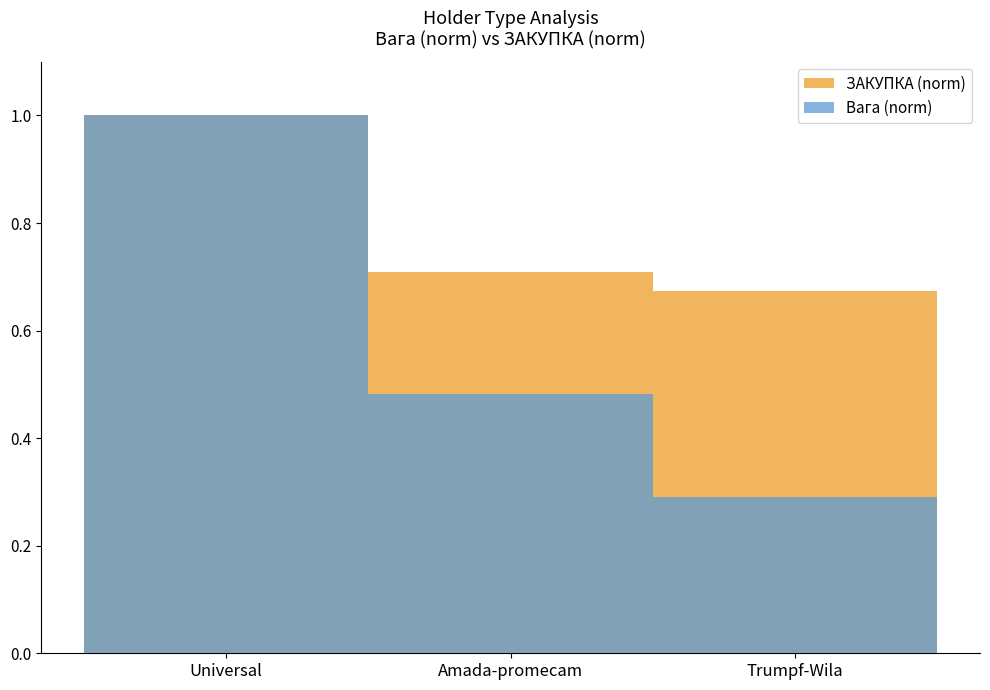

At which category does the chart reach its peak across all series?

Universal